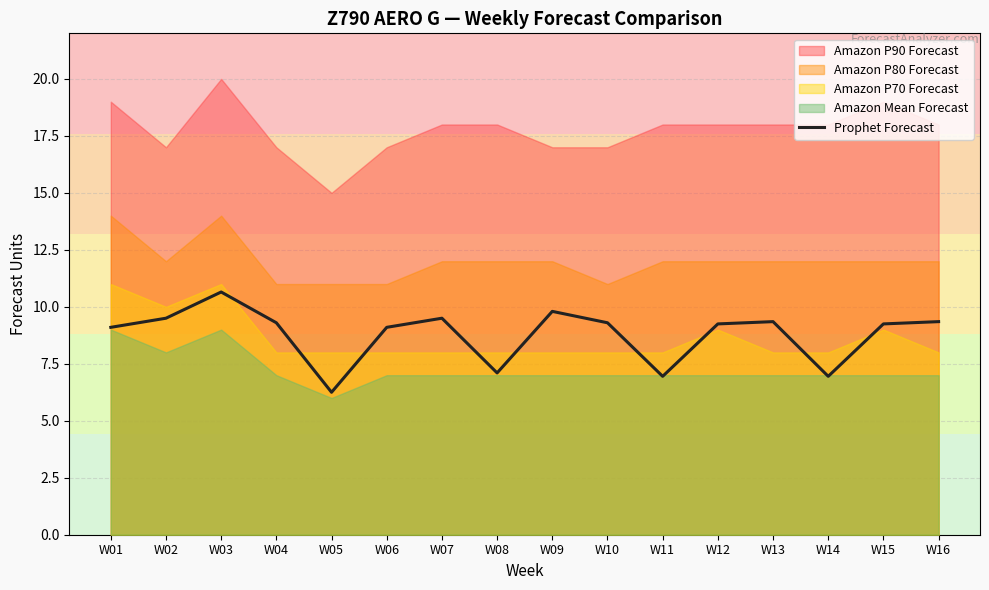

List the labels in order of value, largest first.

W03, W09, W02, W07, W13, W16, W04, W10, W12, W15, W01, W06, W08, W11, W14, W05